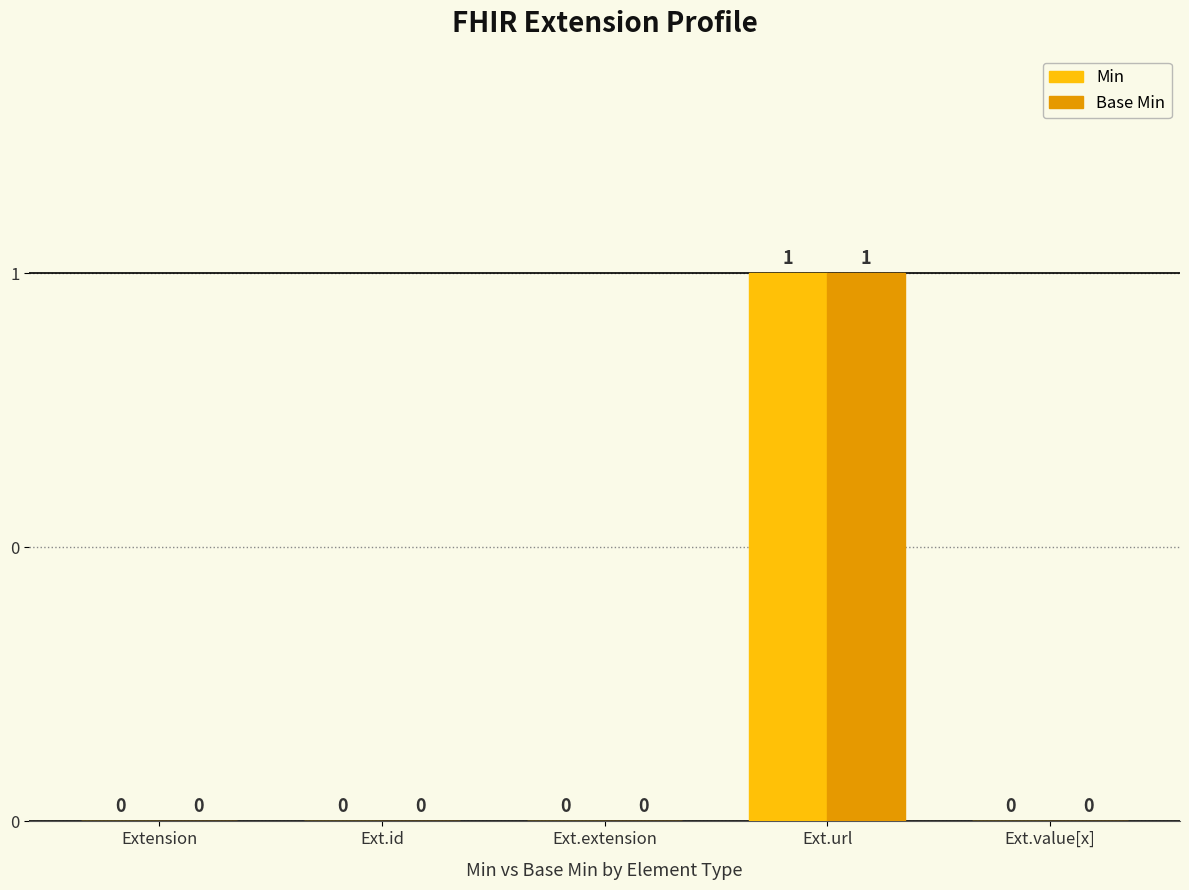

What are all the series names shown in the legend?

Min, Base Min